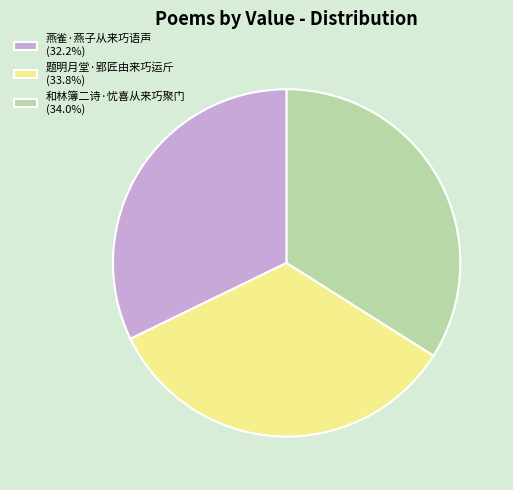

Count the number of slices in the pie.

3